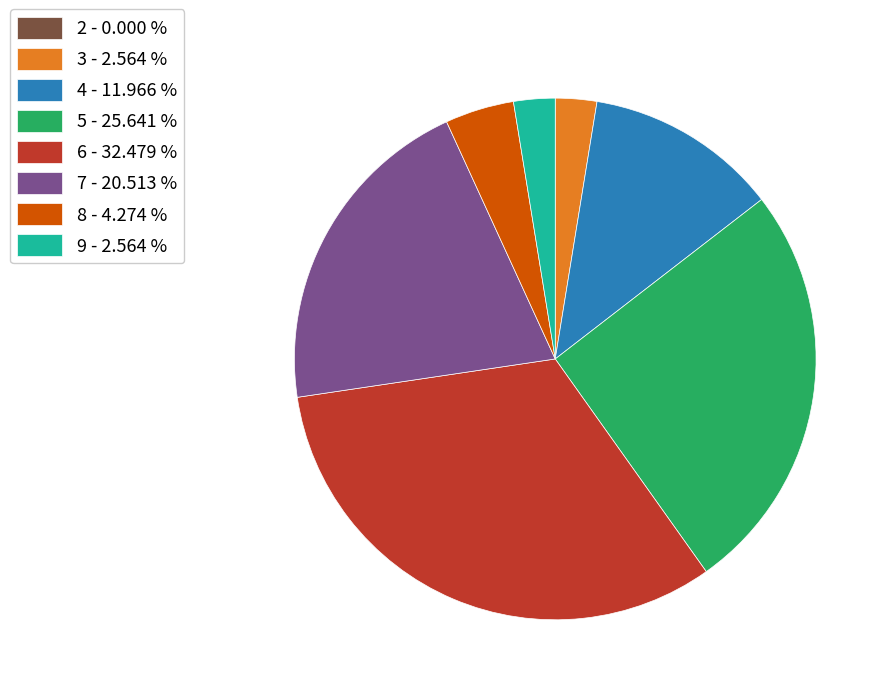

Is there a majority slice in this chart?

No